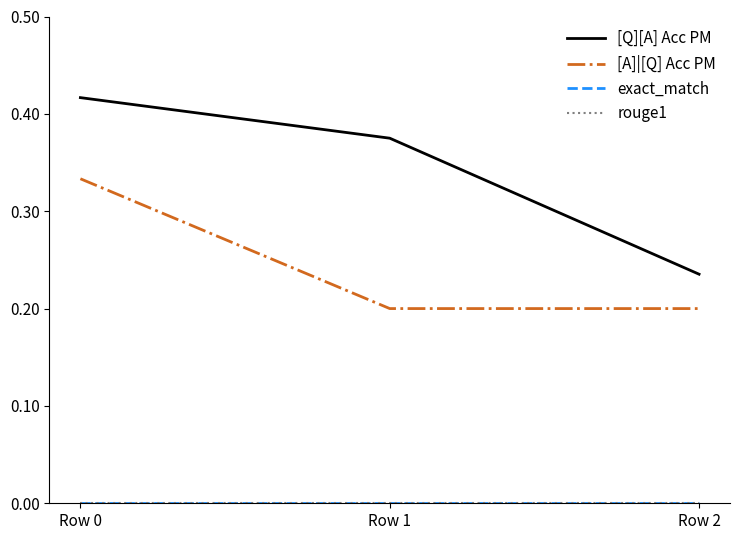

Is this an area chart (filled region under the line)?

No